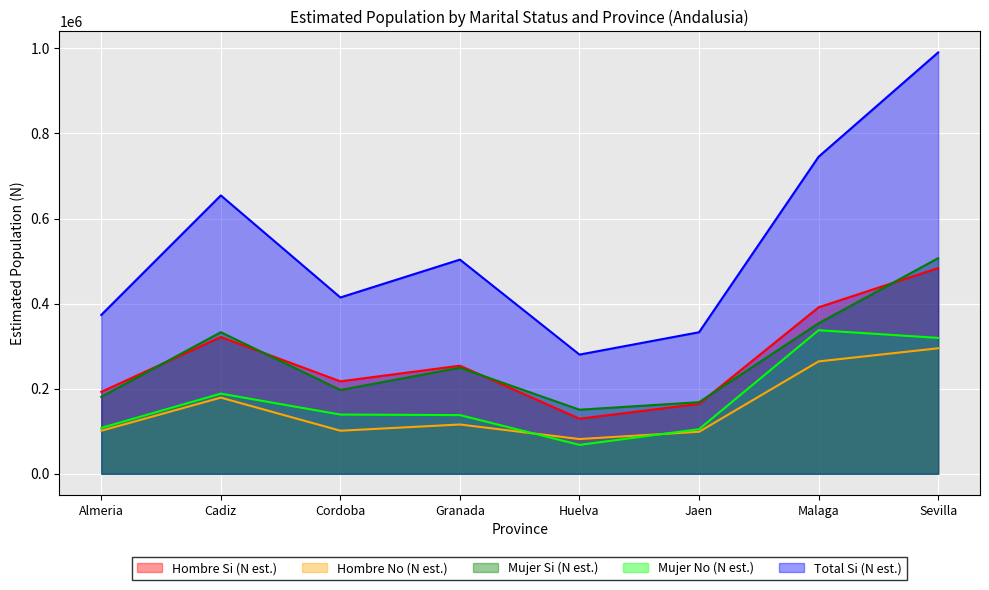

What is the difference between the highest and lowest values at Malaga?

481050